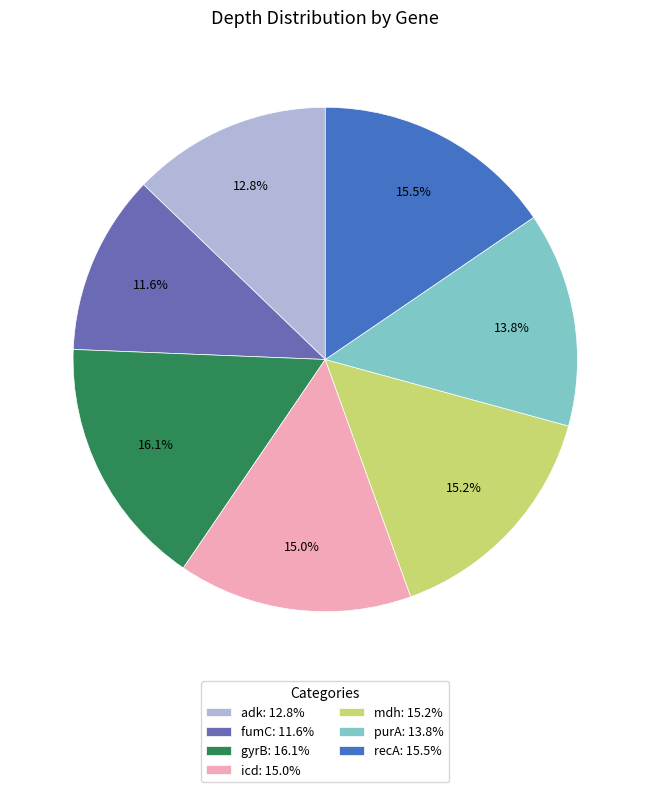

Combined, do gyrB: 16.1% and fumC: 11.6% account for over 50%?

No